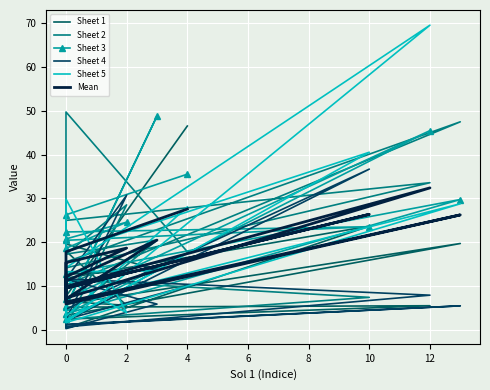

What is the smallest value displayed?

0.2